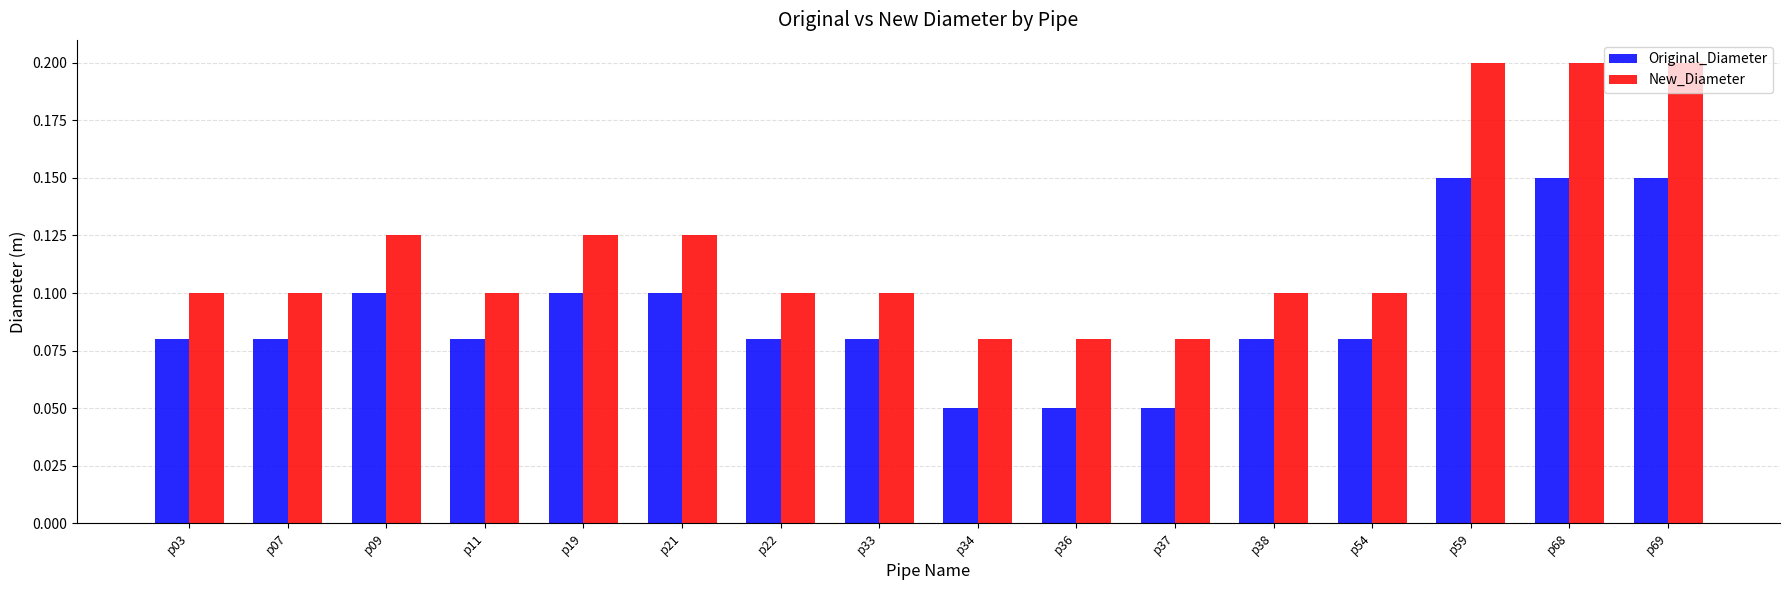

What is the sum of the New_Diameter values at p69 and p54?

0.3